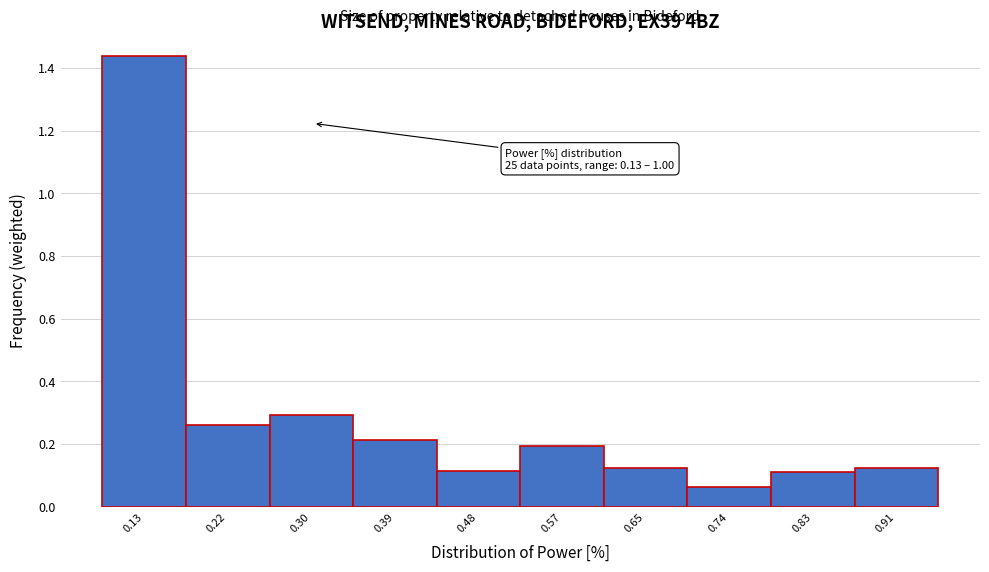

At which label is the value closest to 0?

0.74